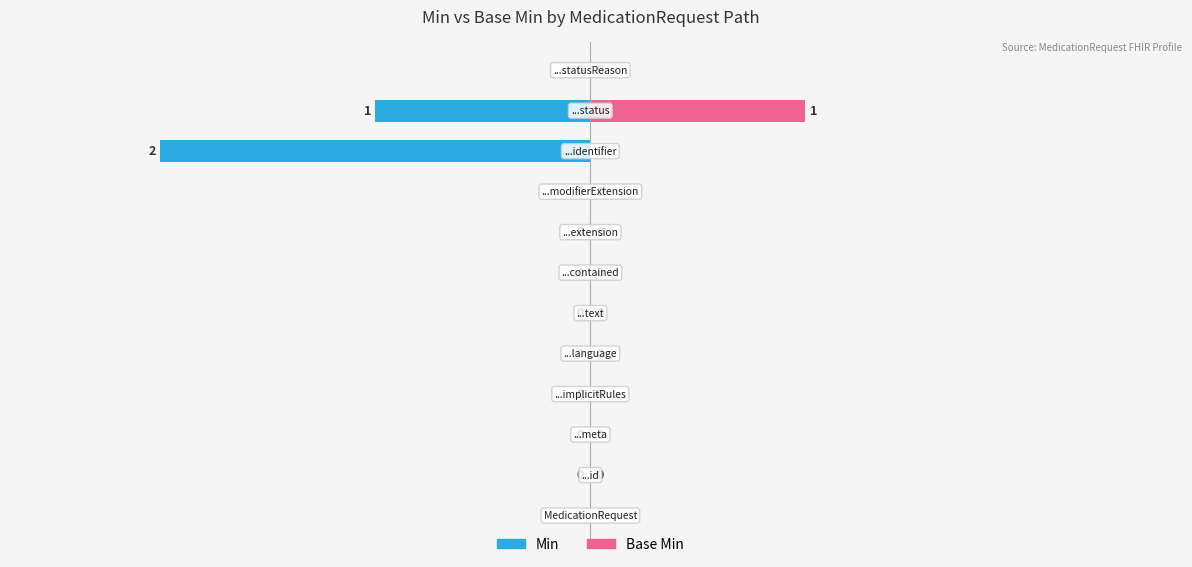

At which label does Min reach its minimum?

MedicationRequest